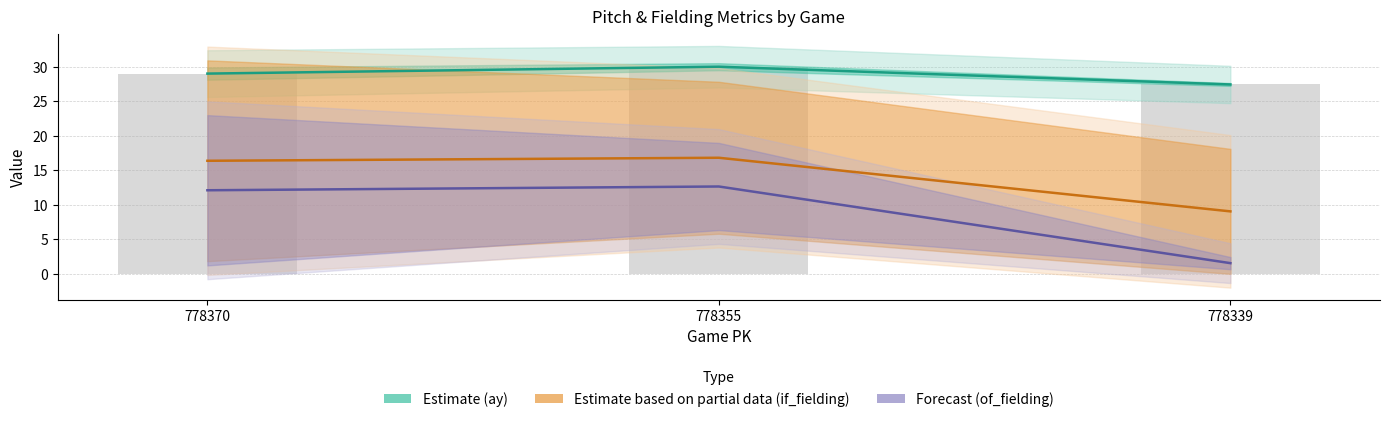

What is the difference between the ay (Estimate) values at 778355 and 778370?

1.0